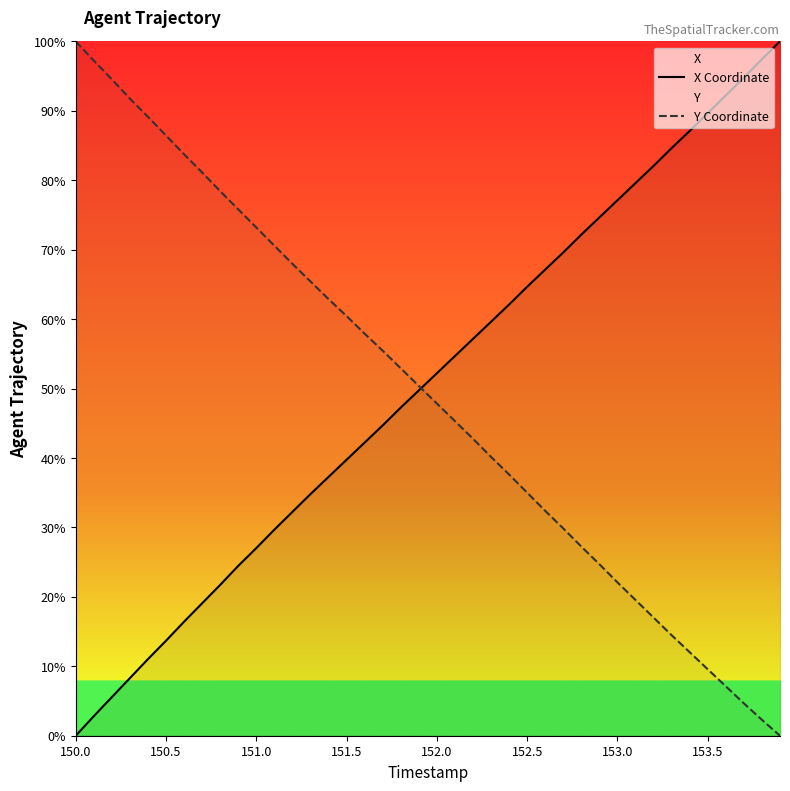

Read the X Coordinate value at 23.

59.6